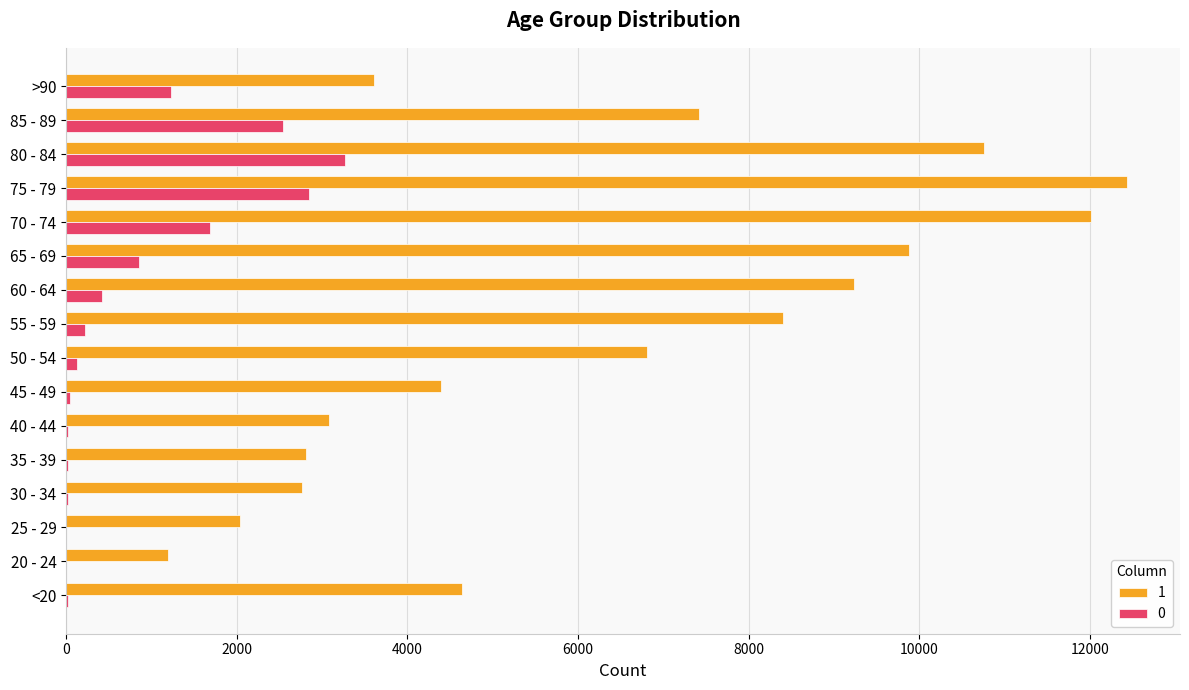

Is the value of 1 at 80 - 84 greater than the value of 0 at <20?

Yes